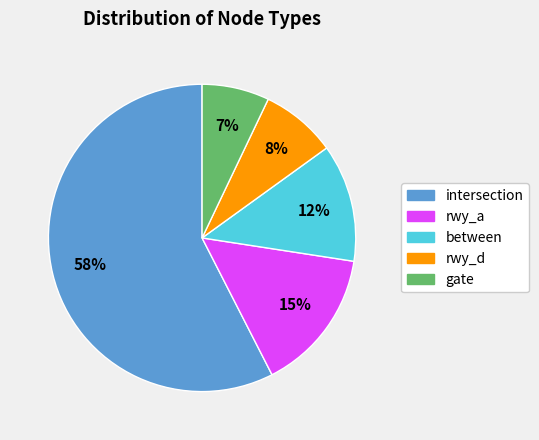

To the nearest percent, what is the combined percentage of between and intersection?

70%